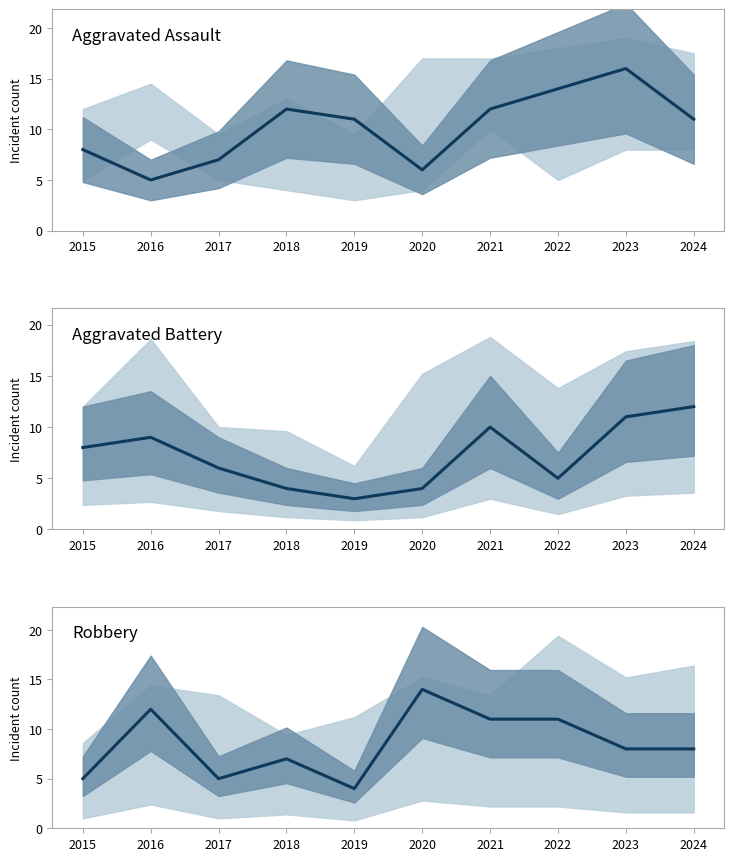

How many values in the Aggravated Battery series exceed 8?

4